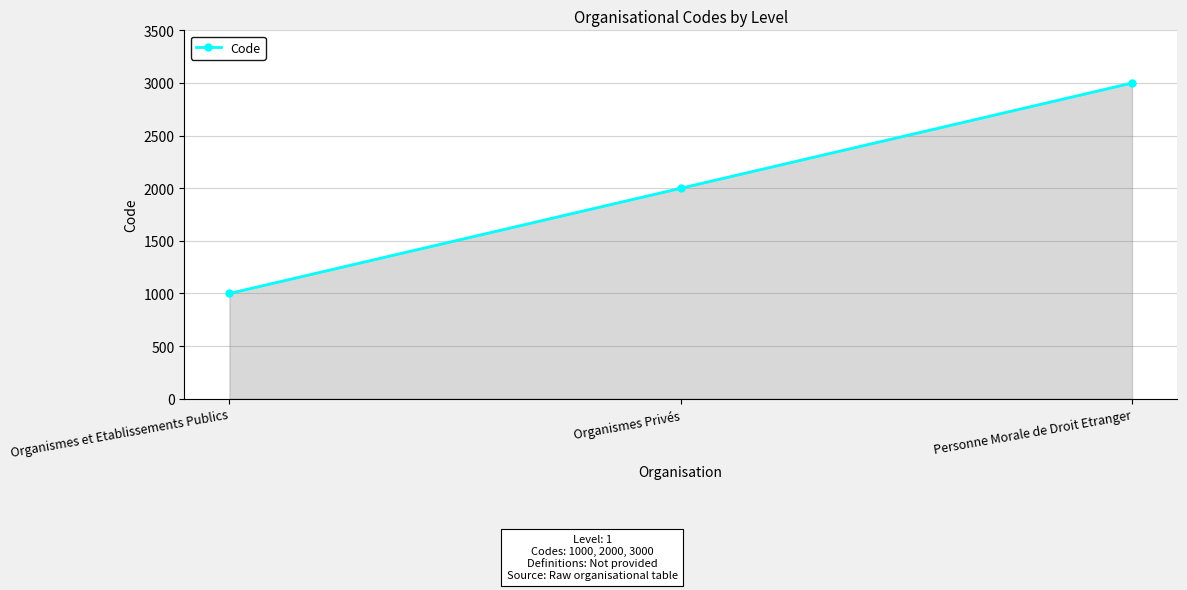

Read the value at Organismes et Etablissements Publics, to the nearest 50.

1000